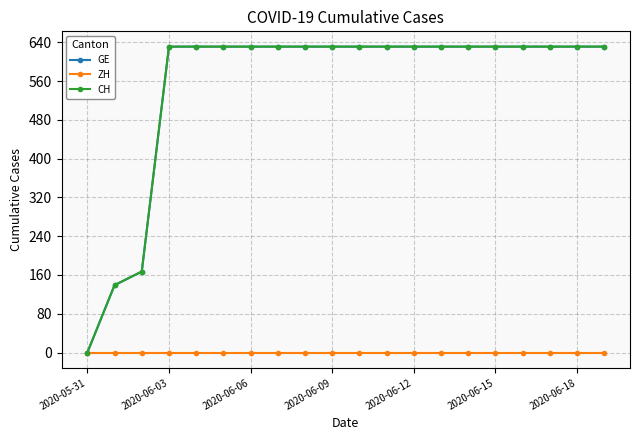

At how many categories does at least one series exceed 4?

19